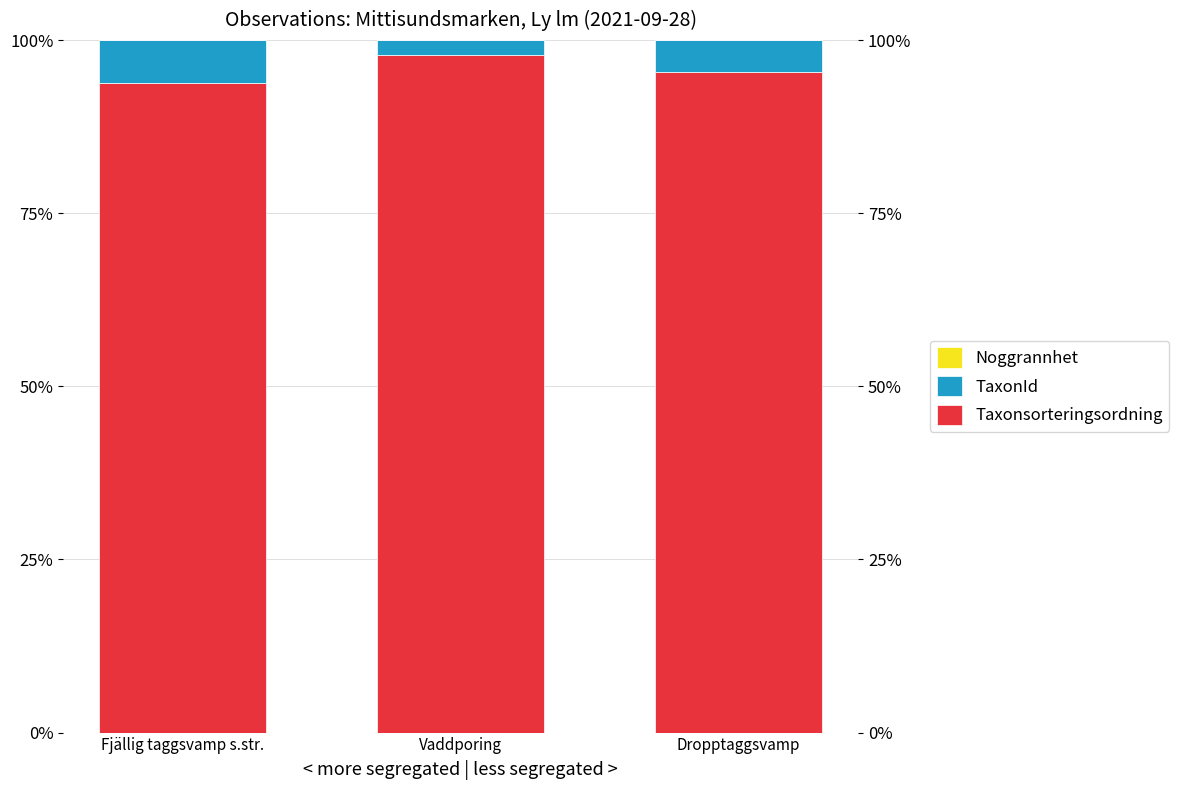

Which series has the largest total across all categories?

Taxonsorteringsordning